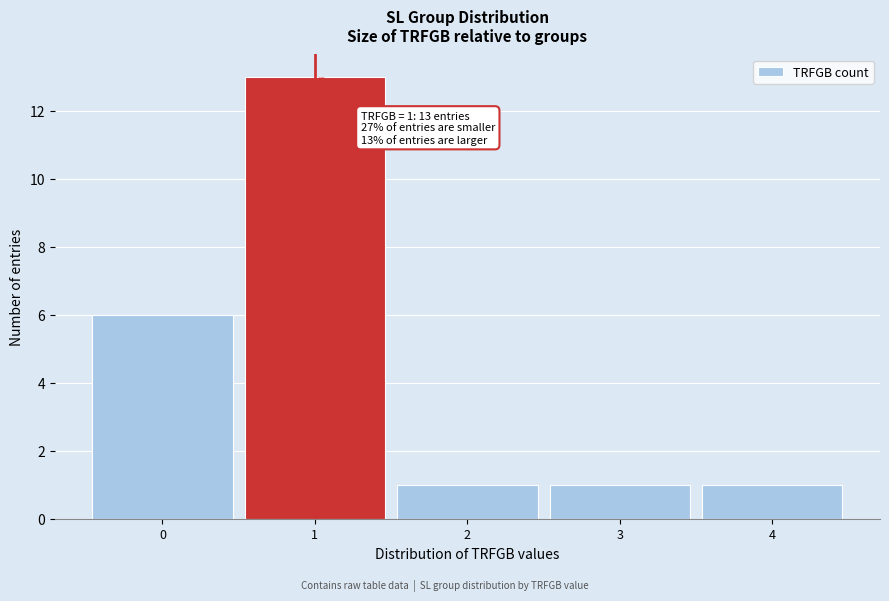

Which range on the x-axis has the tallest bar?

0.5 to 1.5